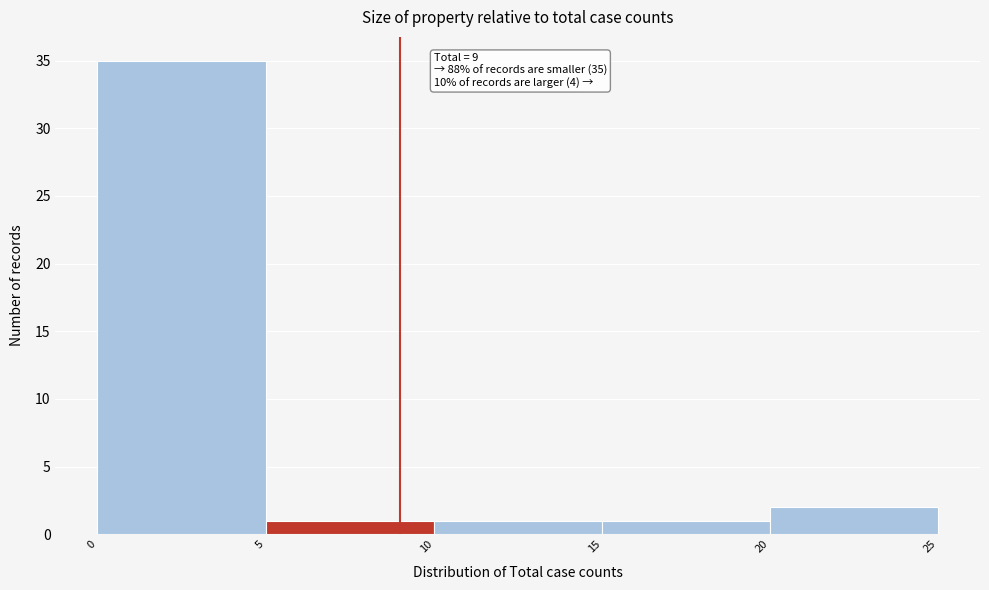

Which range on the x-axis has the tallest bar?

0 to 5